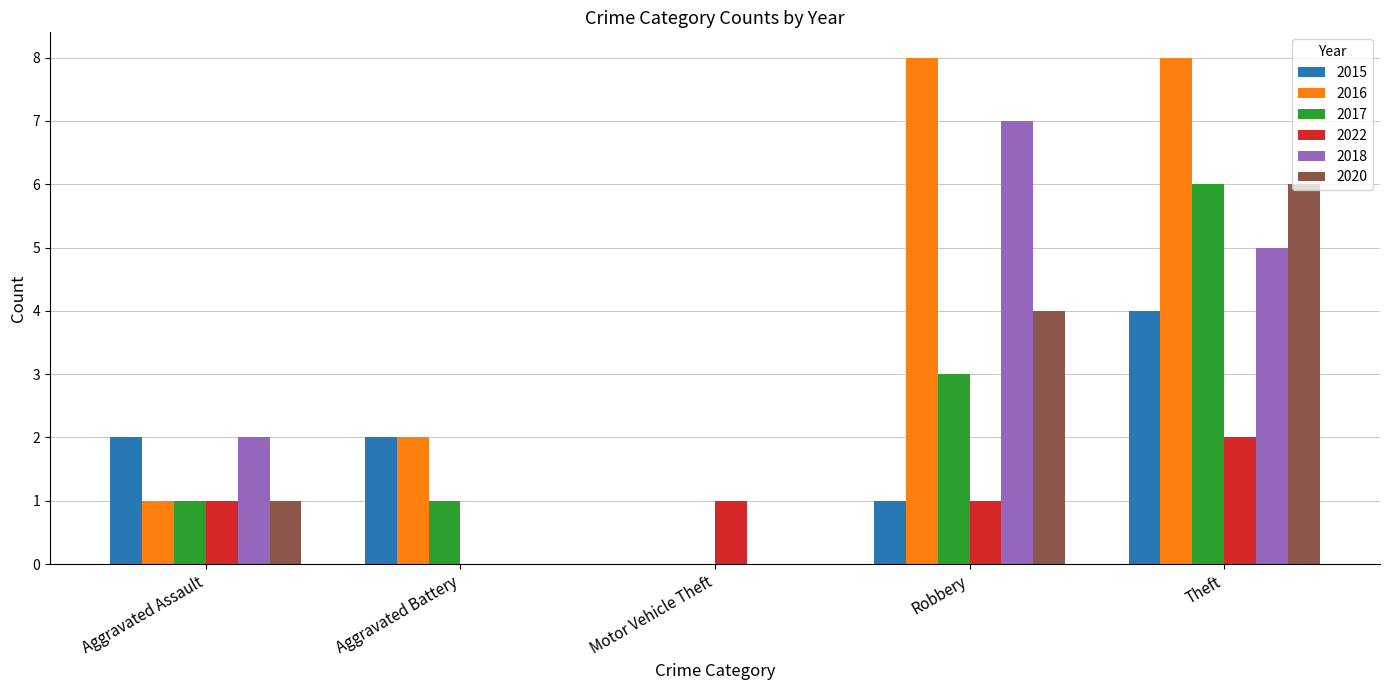

What is the greatest value displayed?

8